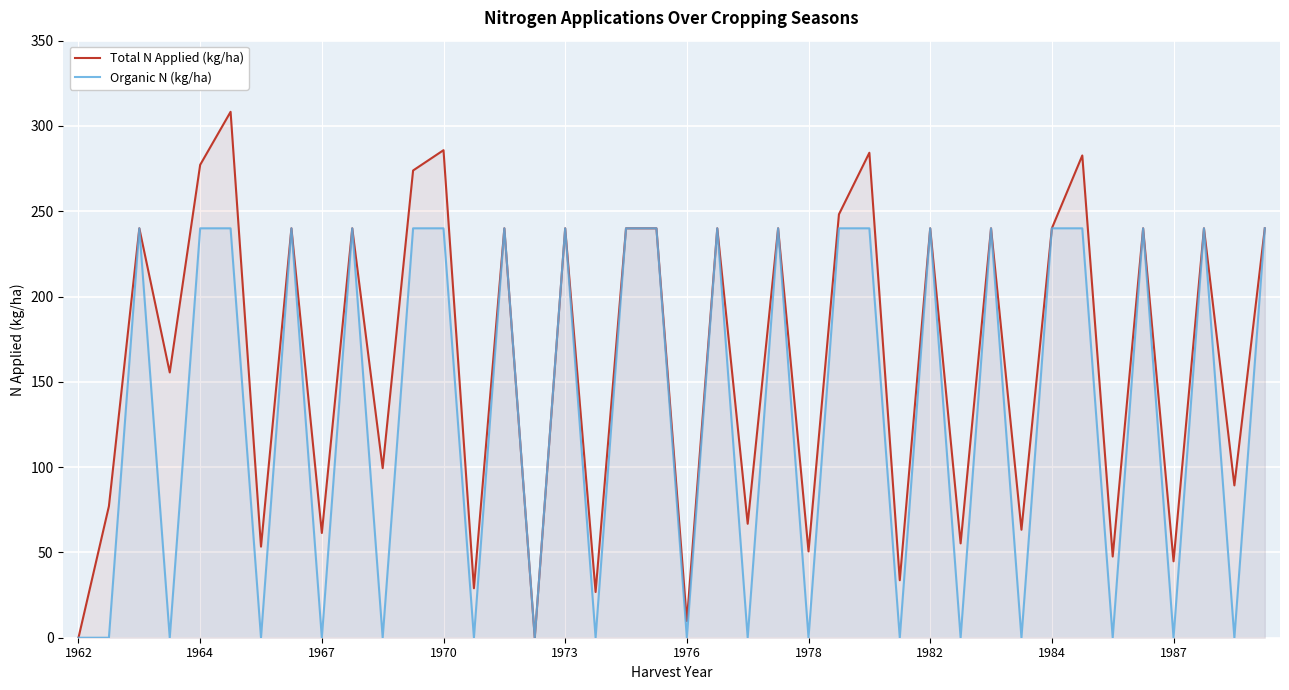

In Total N Applied (kg/ha), how many points are higher than both neighbors (excluding endpoints)?

15